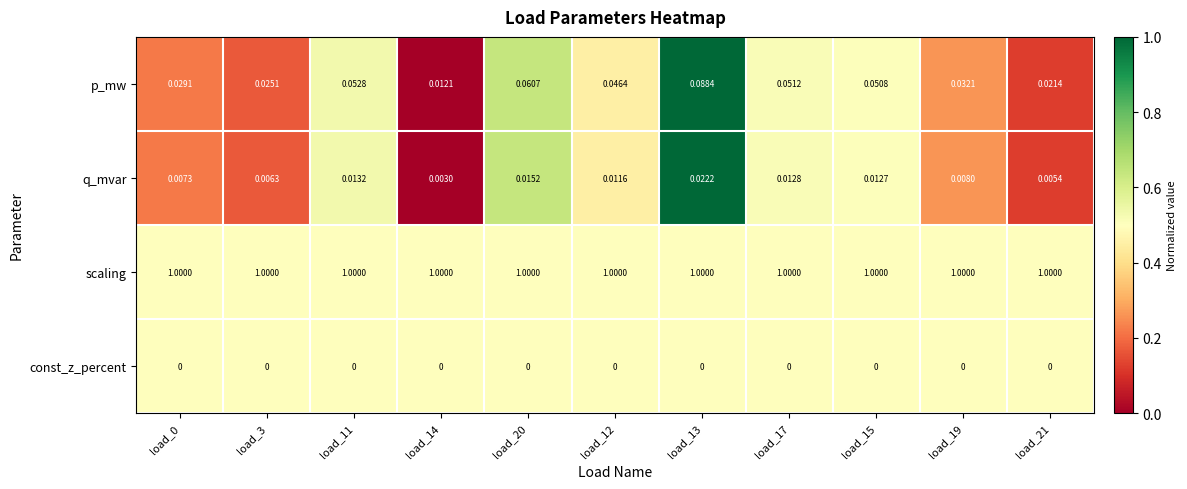

Which series has the largest range (max minus min)?

p_mw